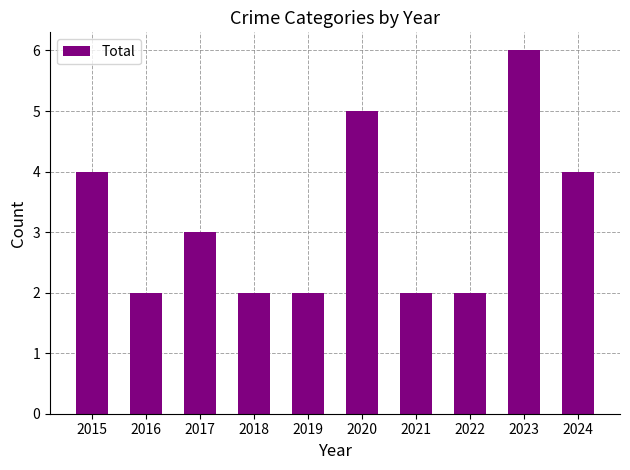

True or false: the data shows 2 at 2023.

False